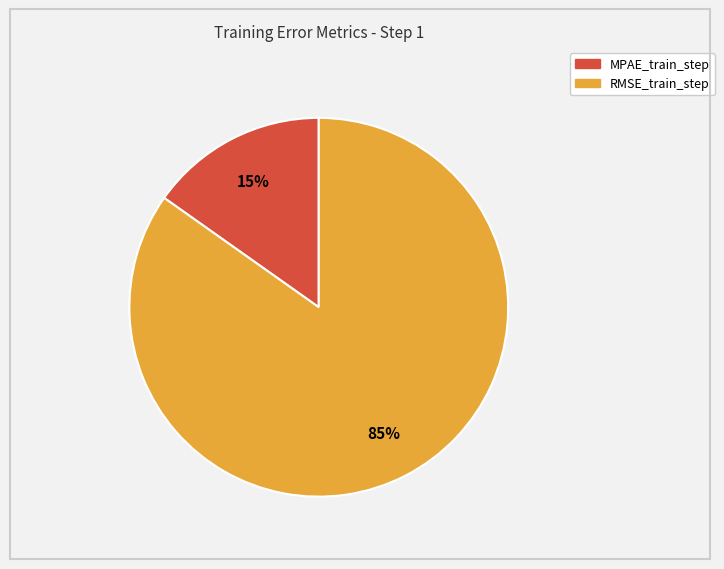

The MPAE_train_step slice represents 24% of the pie. True or false?

False